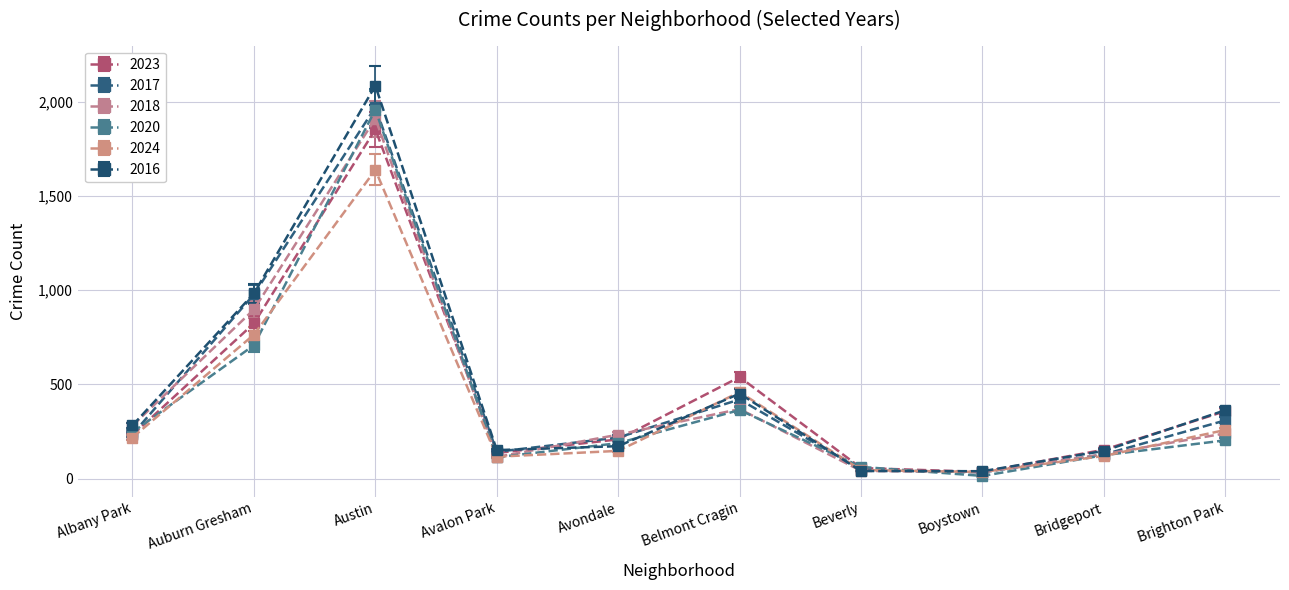

What are all the series names shown in the legend?

2023, 2017, 2018, 2020, 2024, 2016